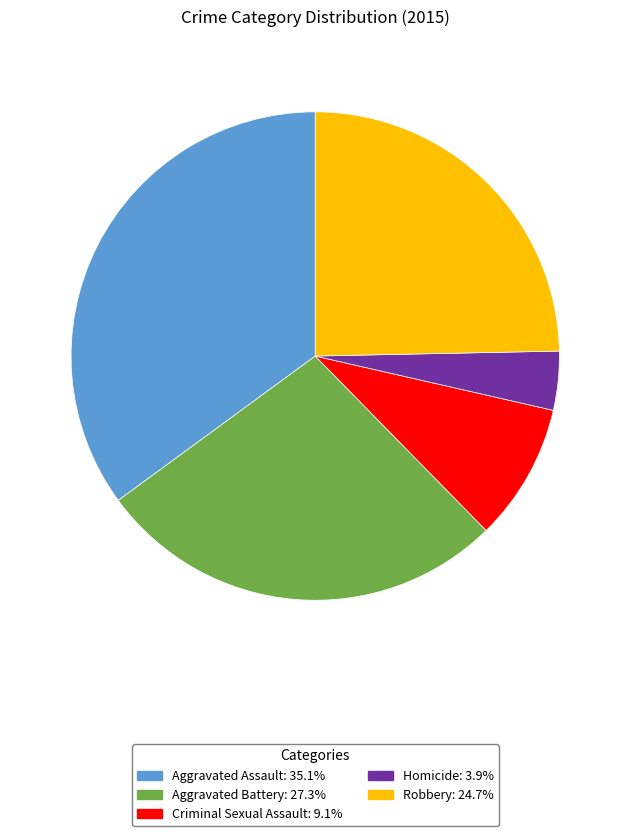

Which slice is the smallest?

Homicide